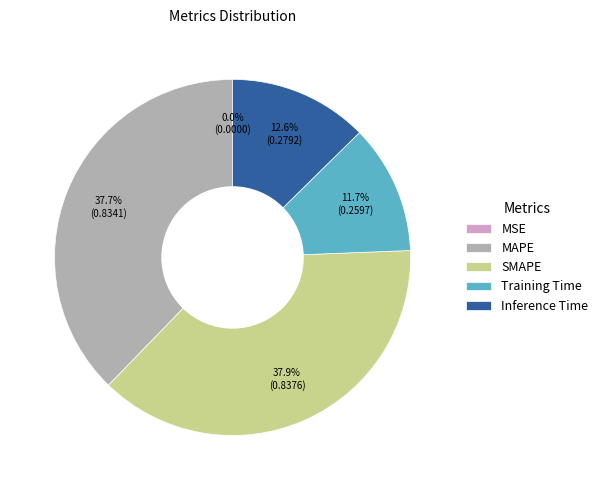

What percentage is NOT represented by Inference Time?

87.4%